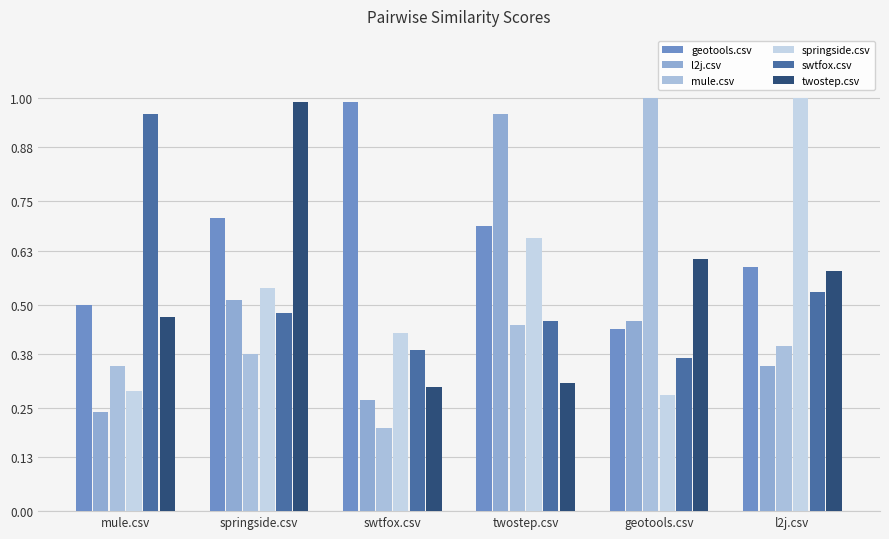

What is the sum of all twostep.csv values?

3.3